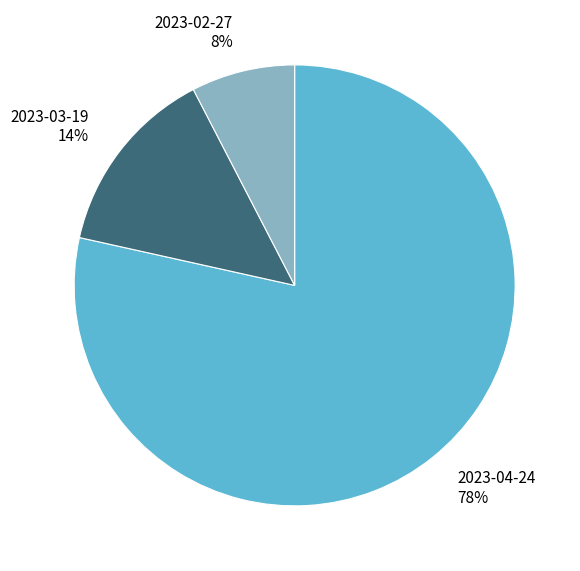

Rank the categories by value from highest to lowest.

2023-04-24, 2023-03-19, 2023-02-27